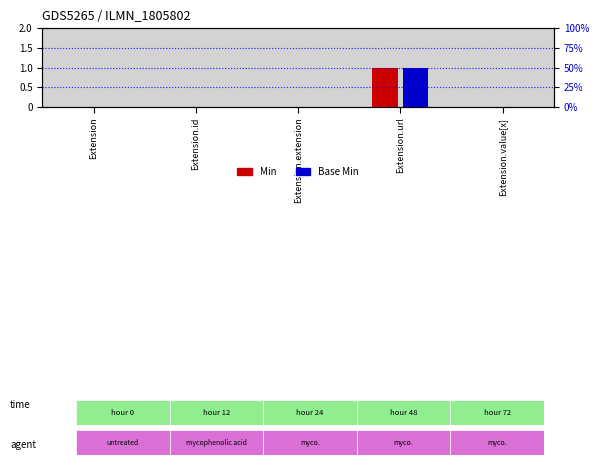

Which label corresponds to the largest value in the chart?

Extension.url